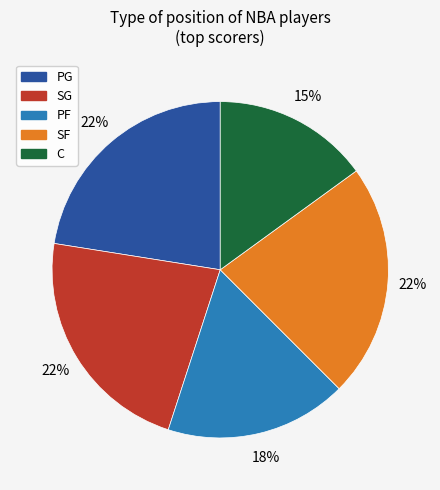

To the nearest percent, what is the average slice percentage?

20%